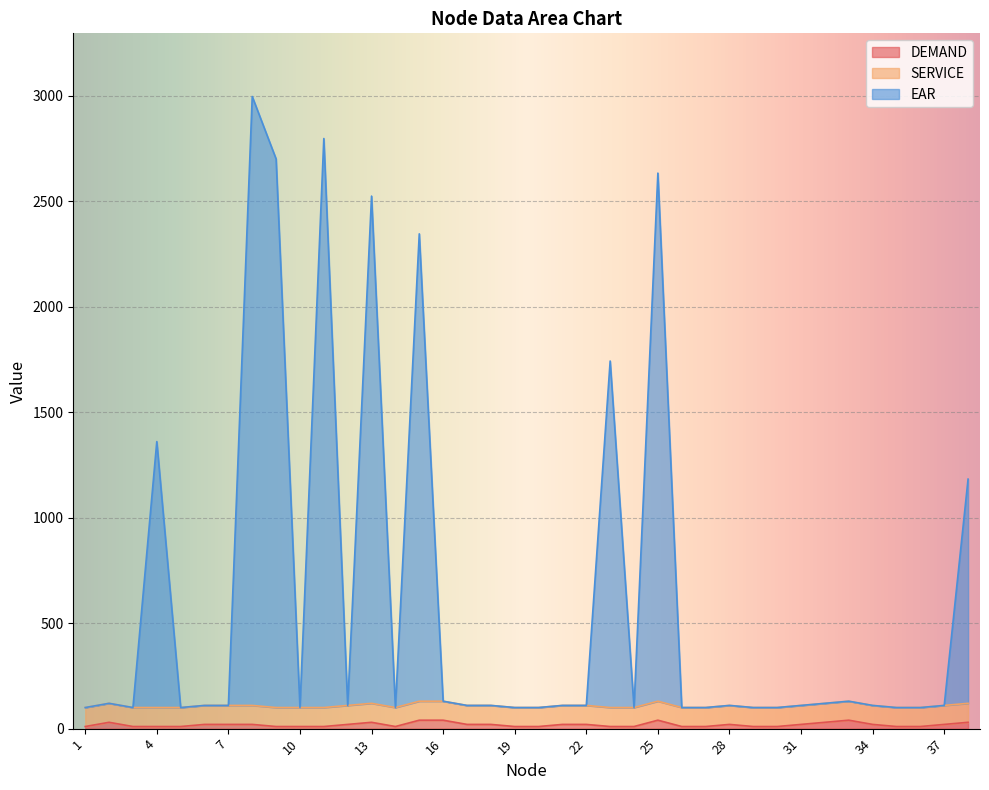

True or false: EAR and DEMAND cross at least once.

False